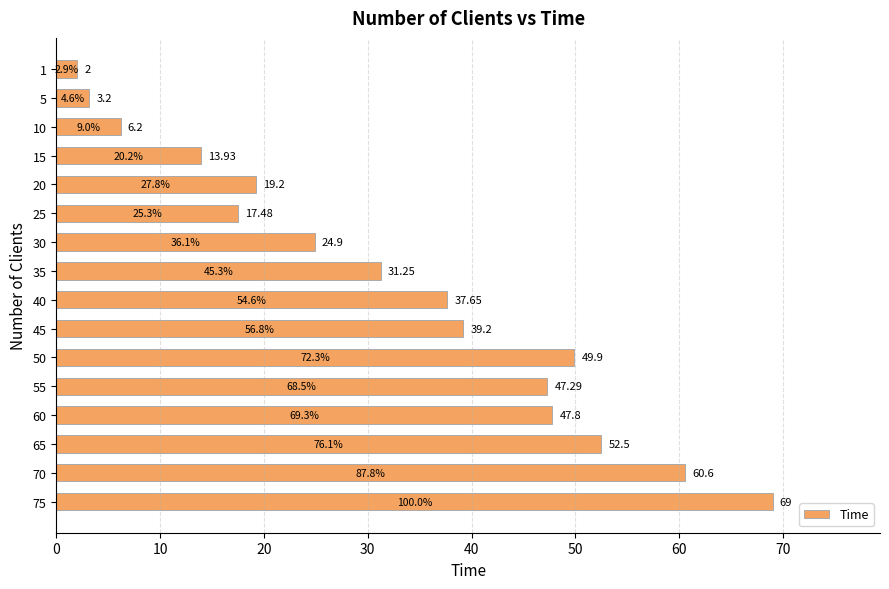

At which label is the value closest to 35?

40